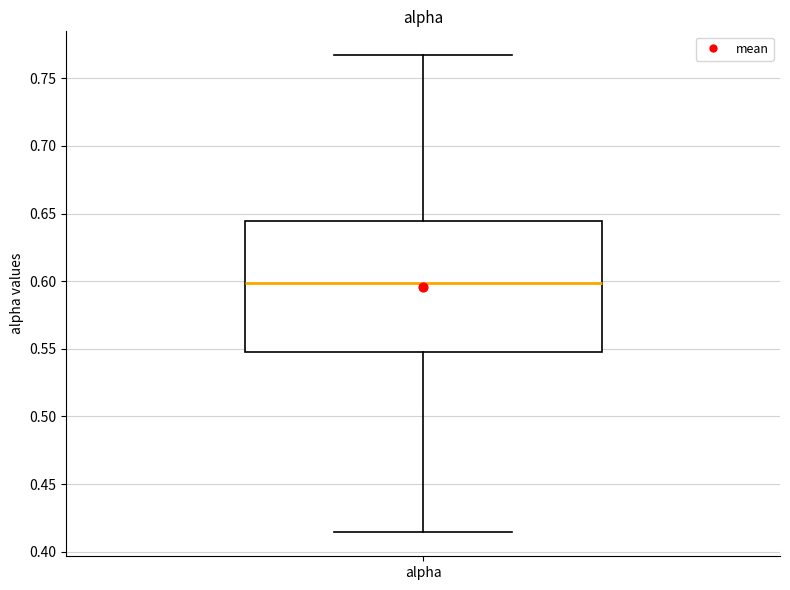

Where is the upper edge of the box for alpha on the y-axis? The values are not printed on the chart, so give them approximately, as read against the axis.

0.645